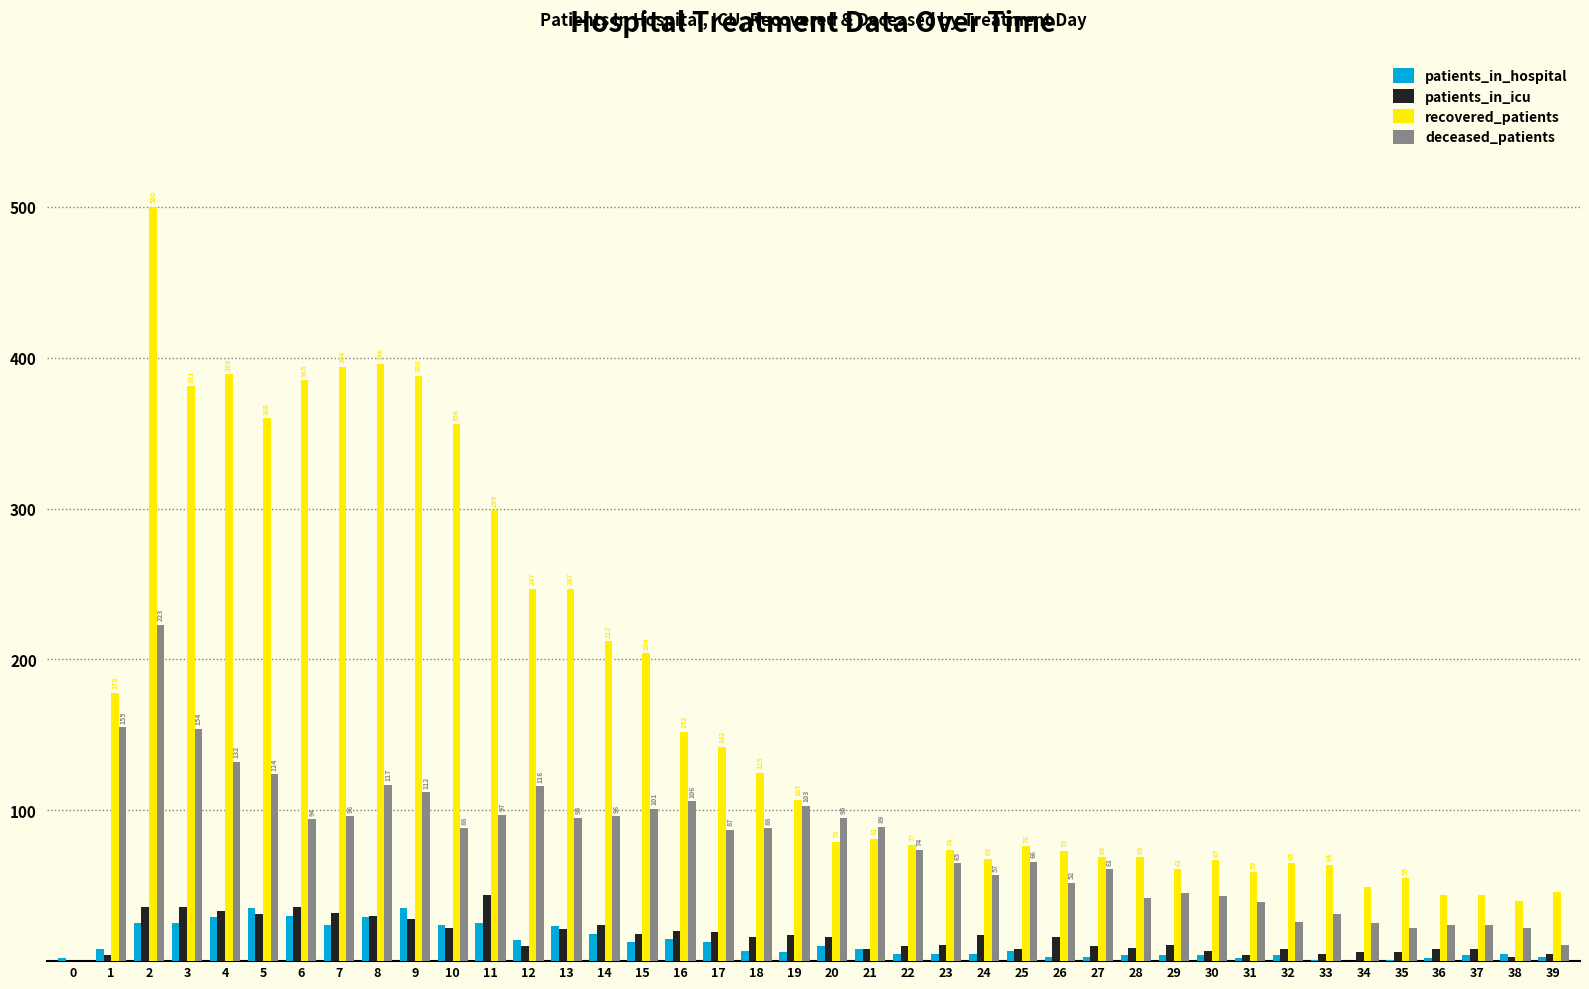

Between 11 and 13, which series saw the biggest shift?

recovered_patients